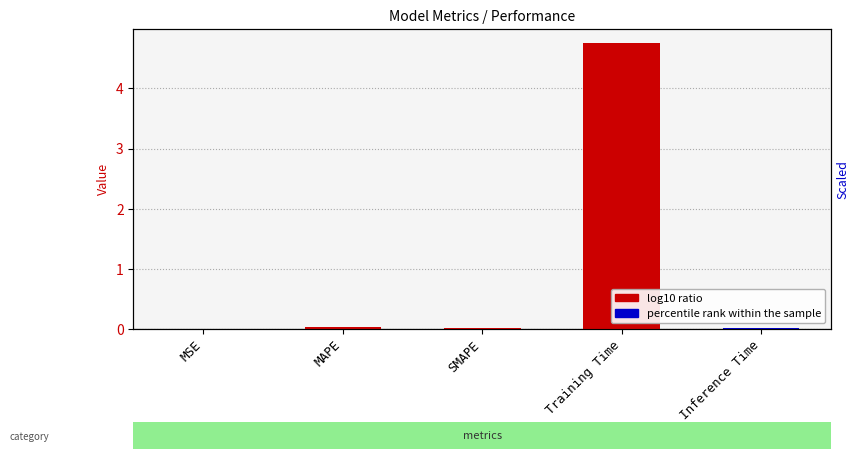

Reading left to right, list all the values displayed in this chart.

0.0	0.0	0.0	4.7	0.0